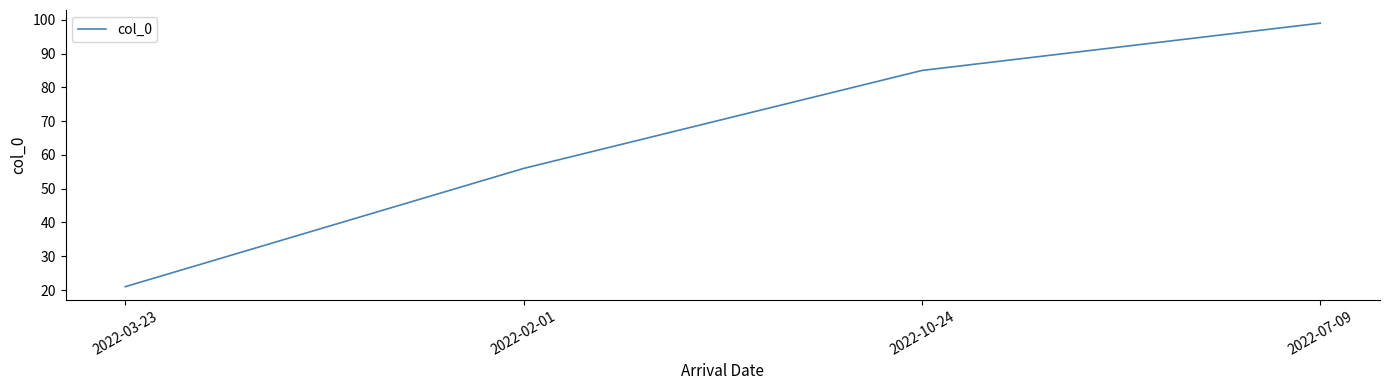

How many categories are shown in the chart?

4